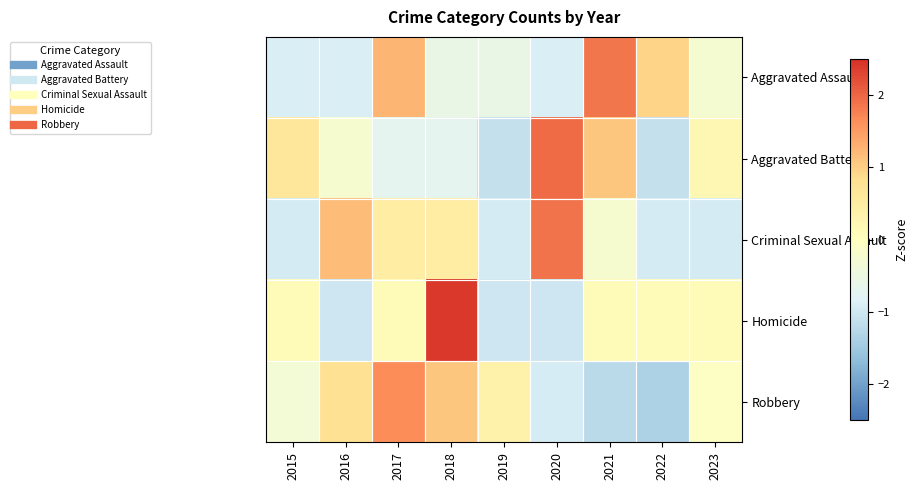

How many series are shown in this chart?

5